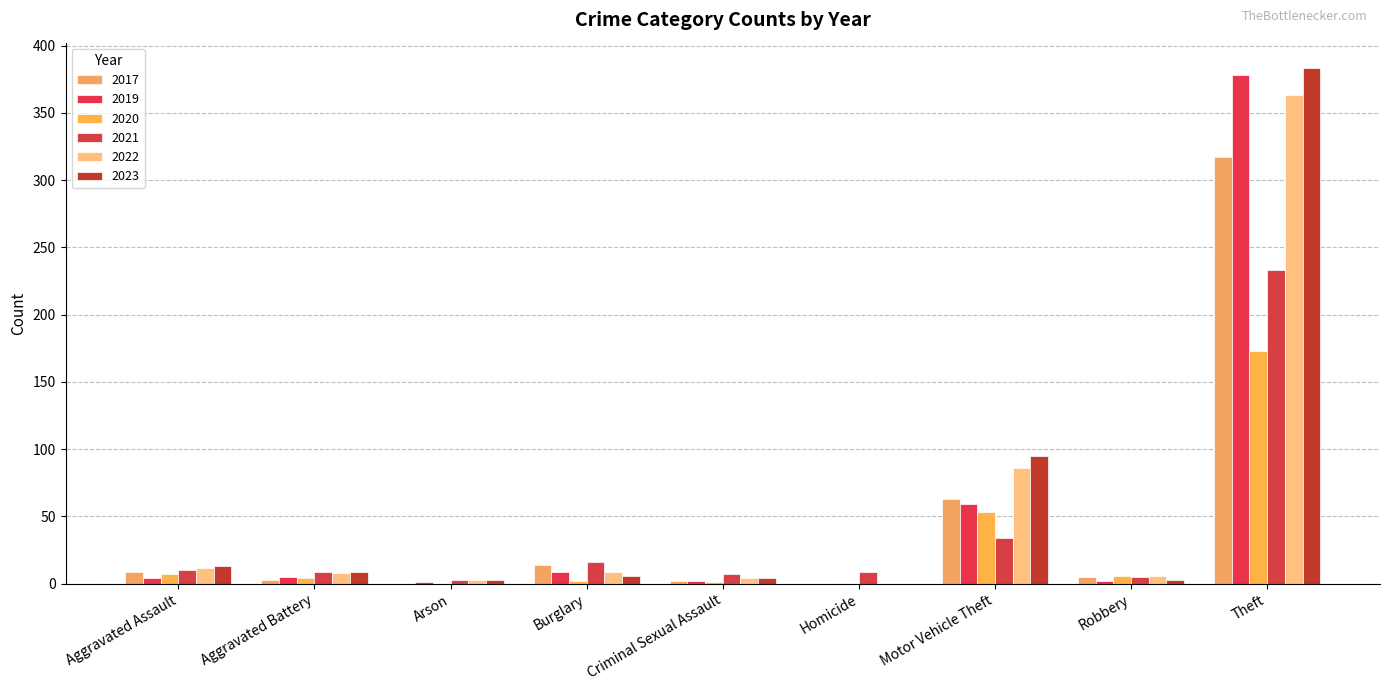

What are all the series names shown in the legend?

2017, 2019, 2020, 2021, 2022, 2023